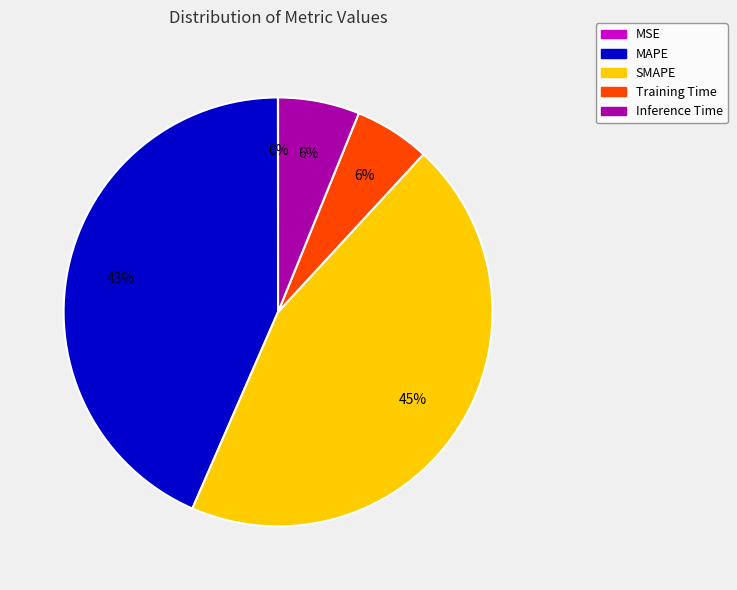

To the nearest percent, what portion does SMAPE represent?

45%